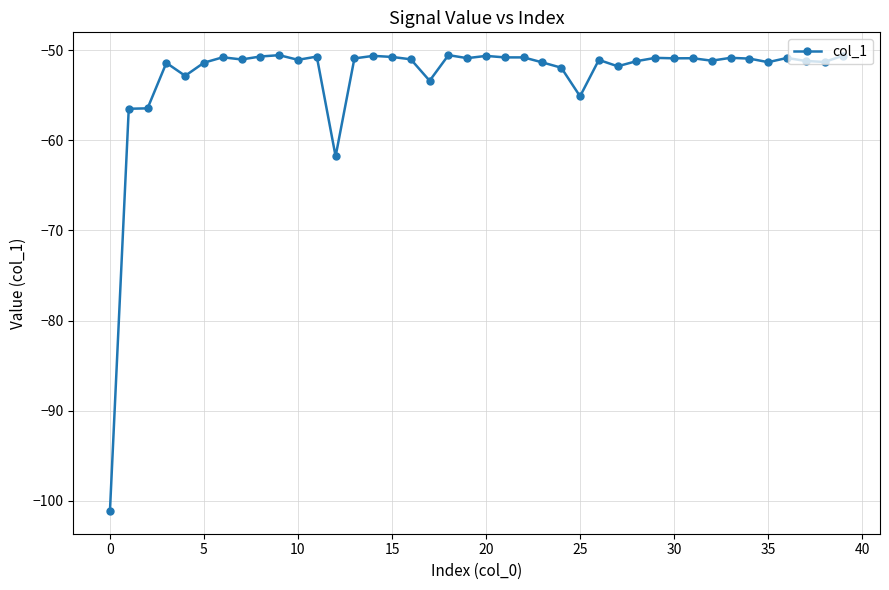

What is the minimum value shown in the chart?

-101.1